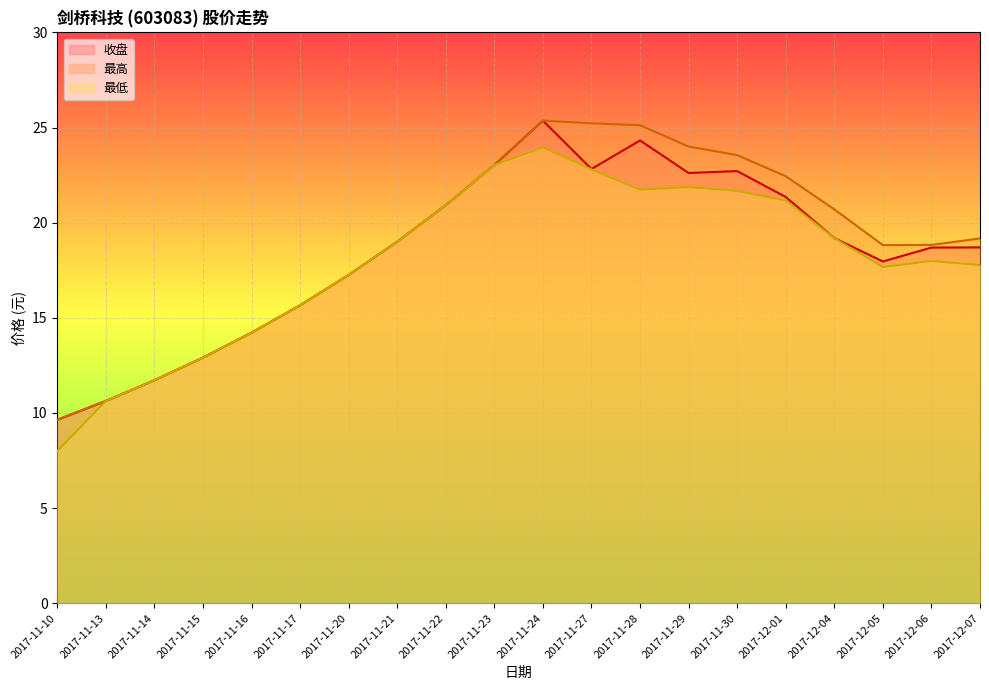

At which label does 最高 first exceed 19?

2017-11-22